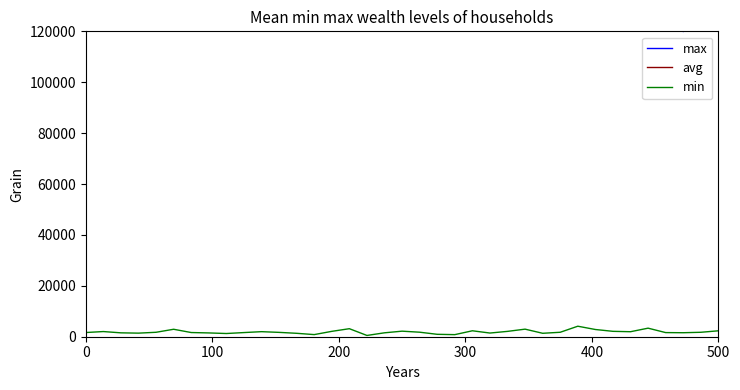

The value of min at 26 is 1350.0. True or false?

True